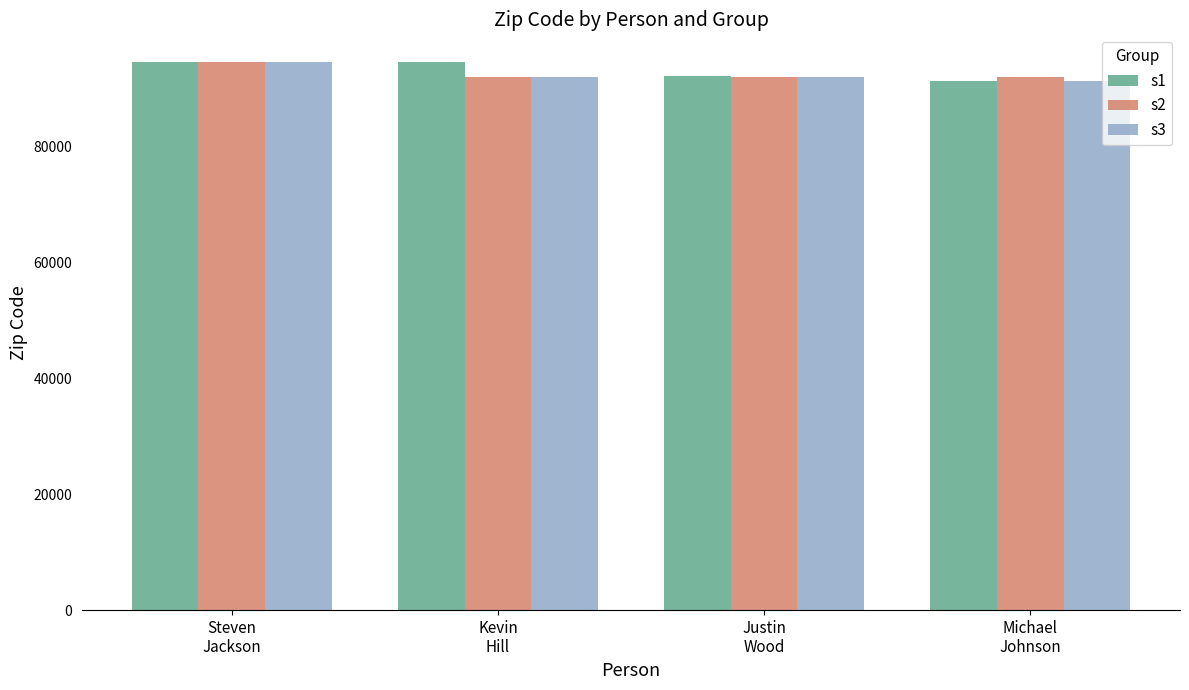

What is the difference between the s2 values at Kevin
Hill and Justin
Wood?

34